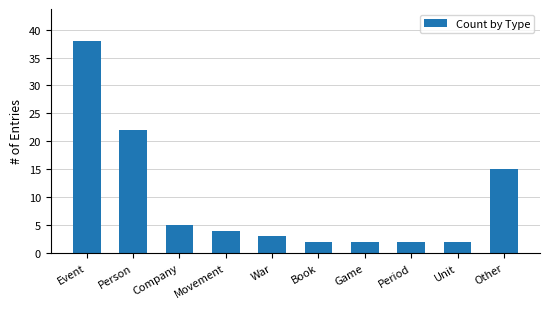

What is the sum of all values?

95